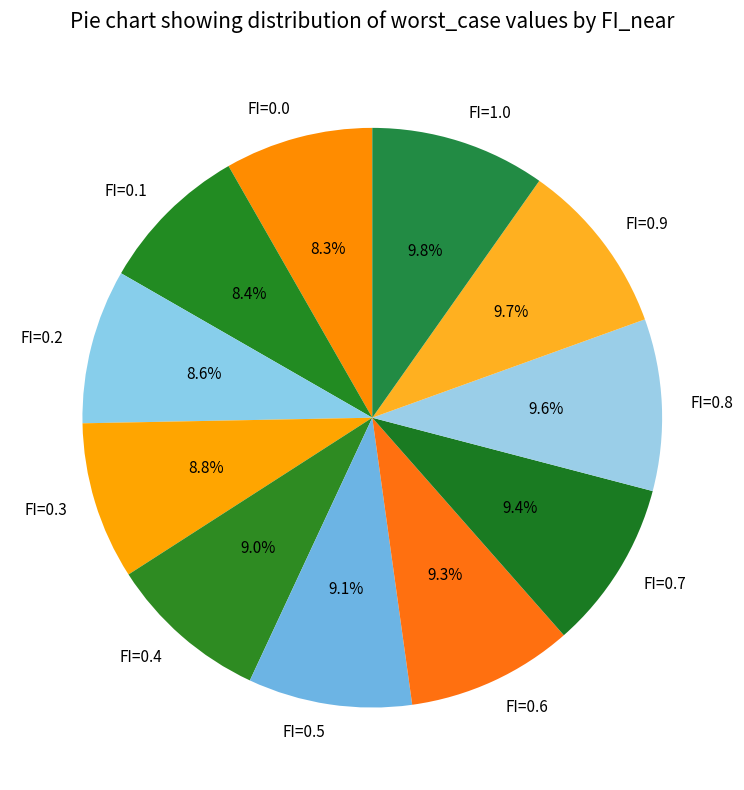

Do FI=0.3 and FI=1.0 together represent more than half of the pie?

No